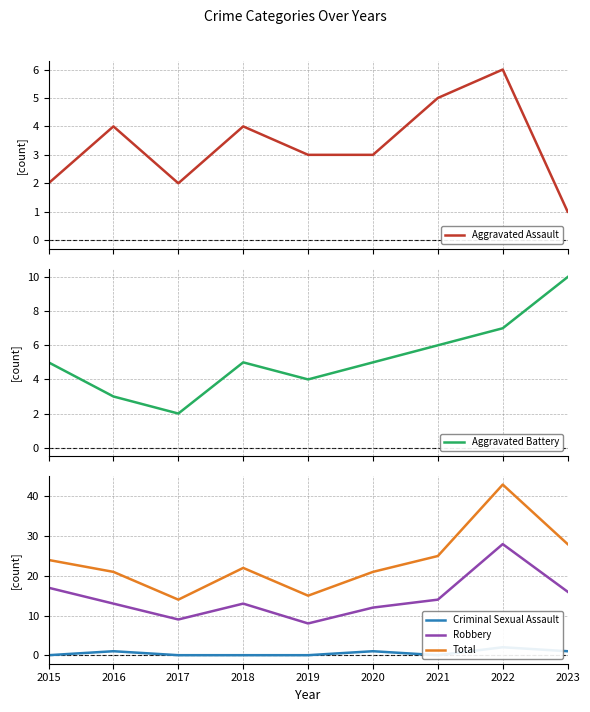

What is the difference between the Aggravated Assault values at 2018 and 2022?

2